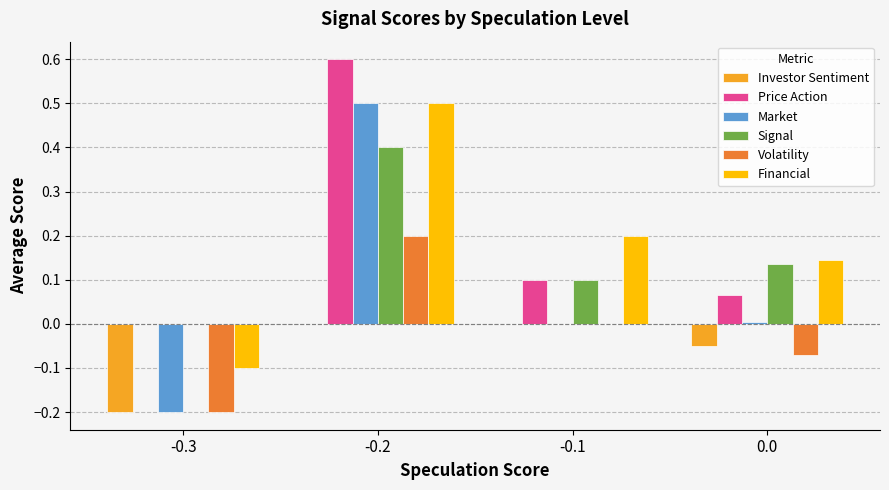

Between -0.3 and -0.1, which series saw the biggest shift?

Financial